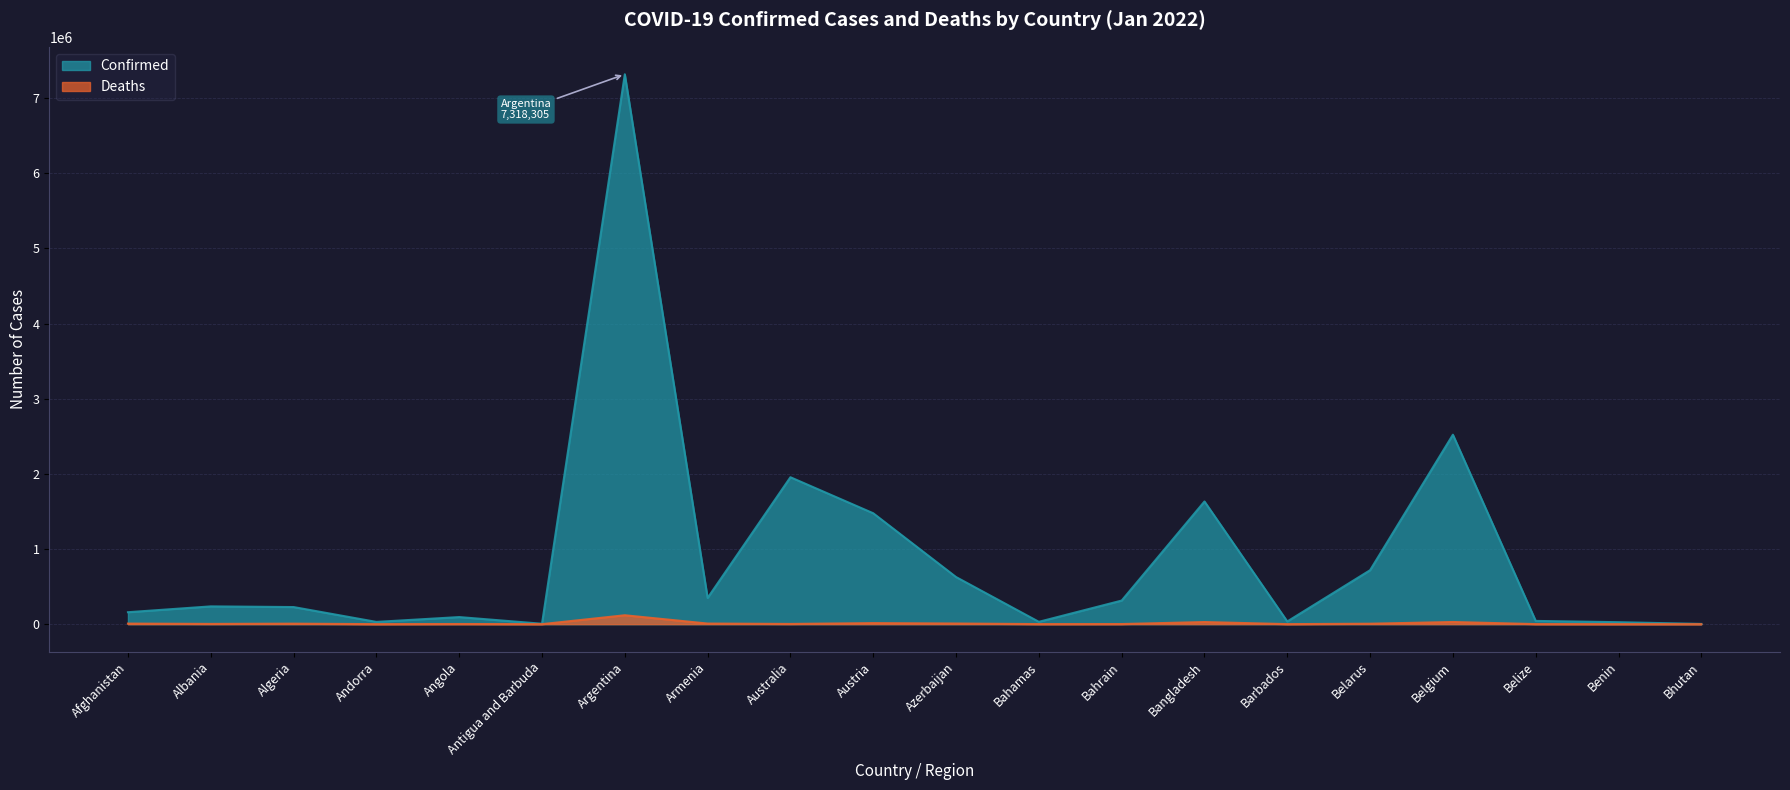

At which category does Deaths reach its first local peak?

Algeria